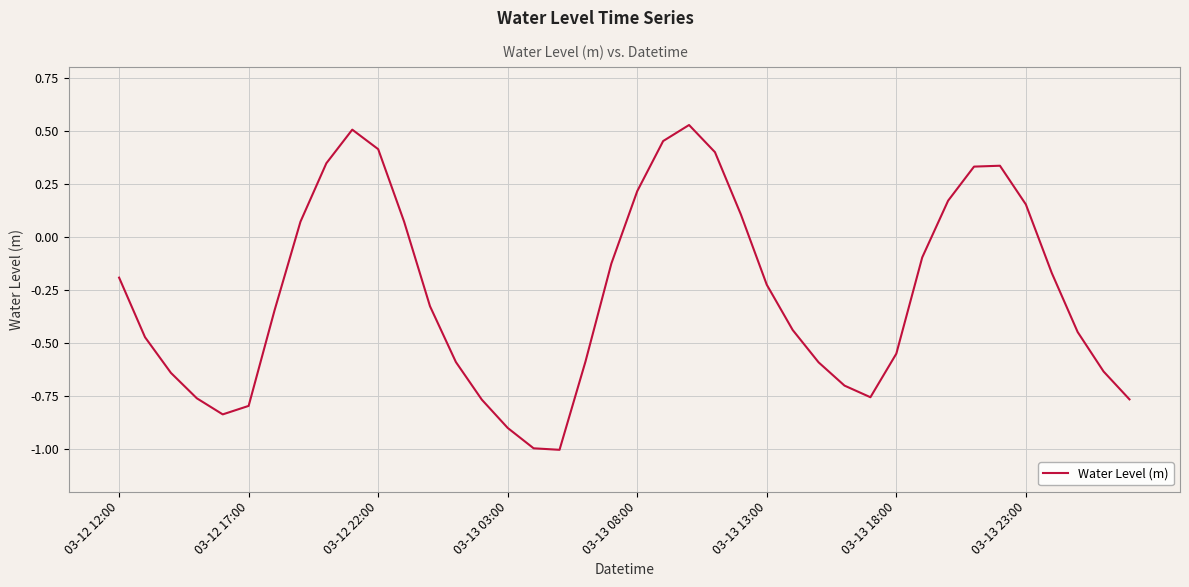

Count the number of data series in this chart.

1